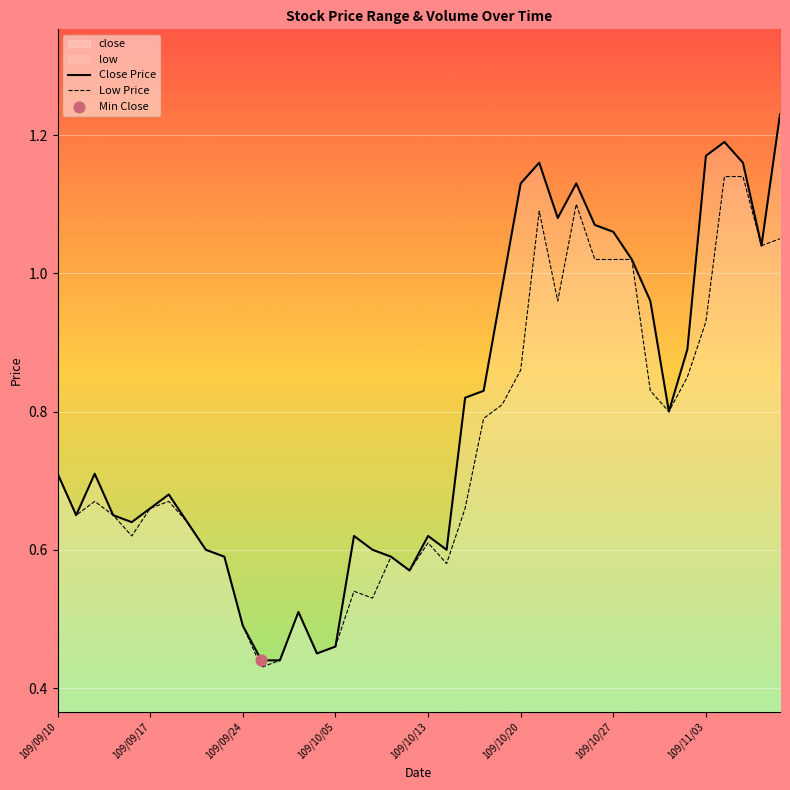

Which series reaches the maximum Y coordinate?

Close Price